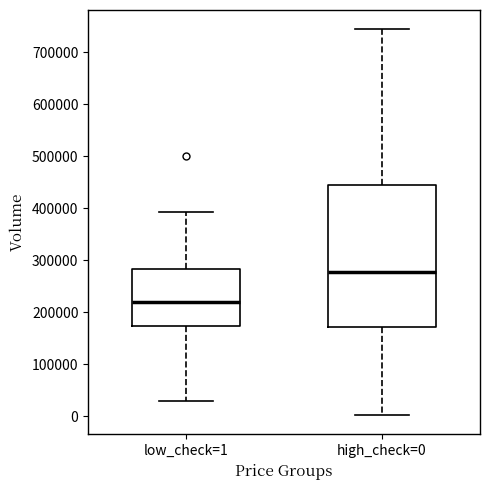

Reading left to right, transcribe this box plot: for each box, give where its median line is, the range the box spans, and where its two whiskers end, as read against the y-axis. The values are not printed on the chart, so give them approximately, as read against the axis.

low_check=1: median 220000, box 170000 to 280000, whiskers 30000 to 390000
high_check=0: median 280000, box 170000 to 440000, whiskers 0 to 740000